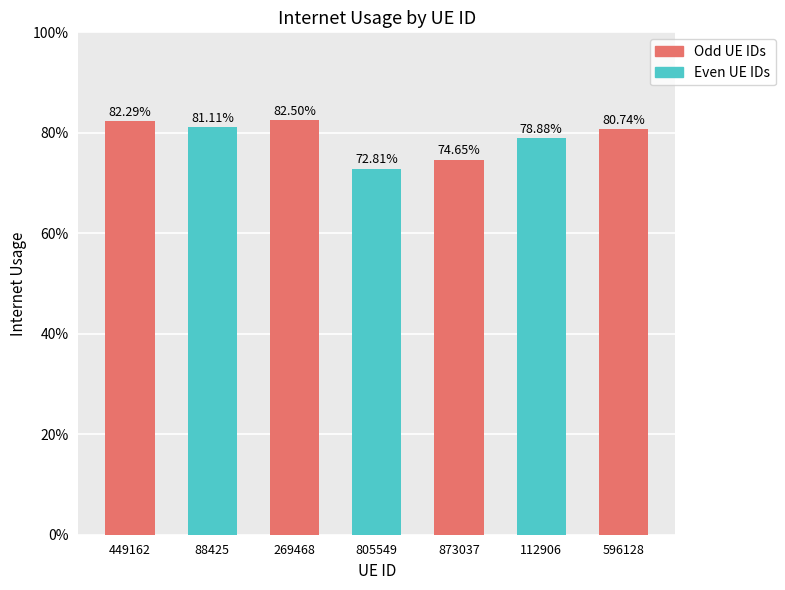

Are the bars horizontal?

No